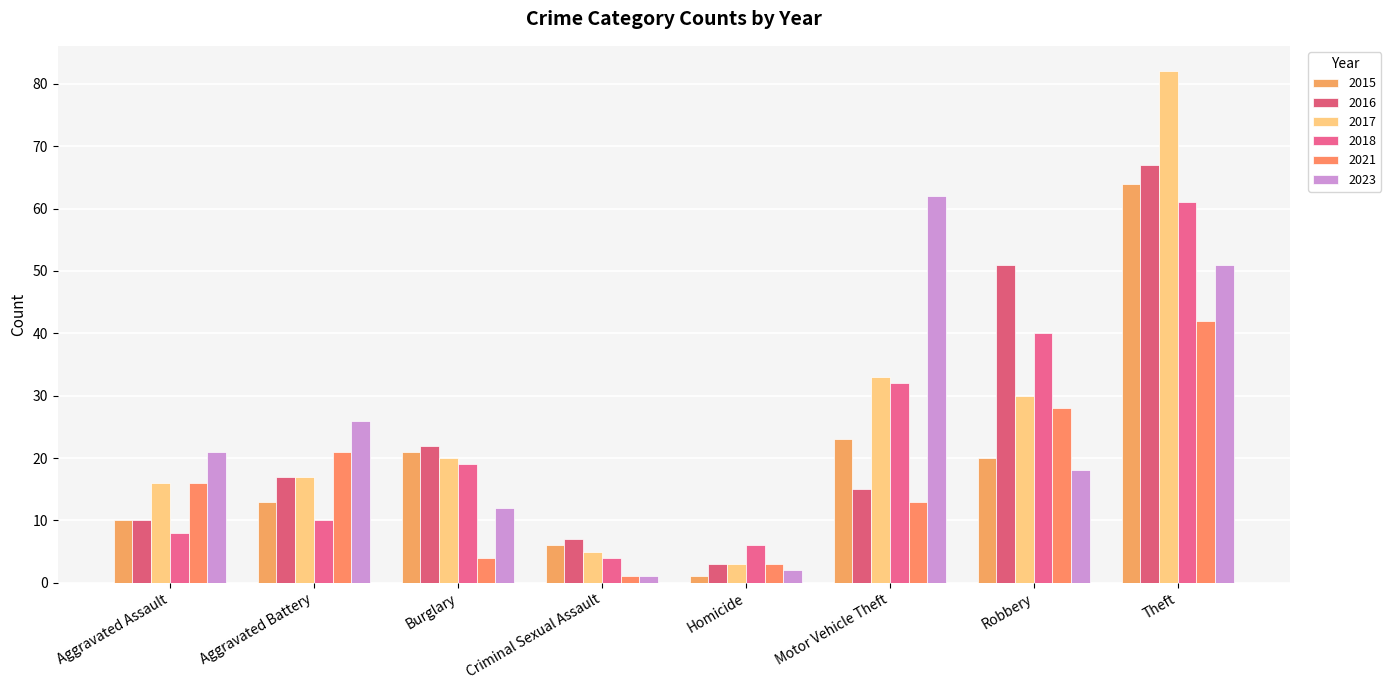

Is the value of 2018 at Robbery greater than the value of 2023 at Criminal Sexual Assault?

Yes